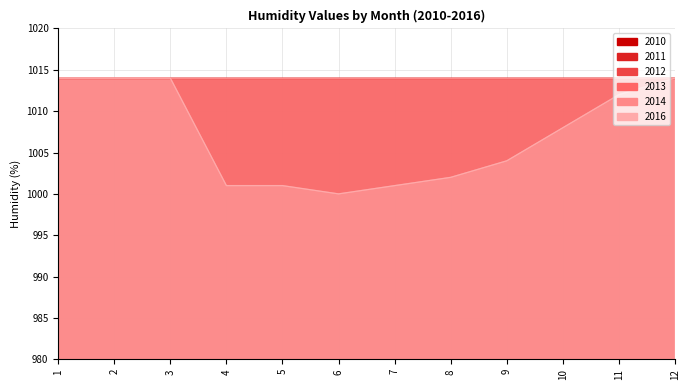

At which category is the sum across all series the highest?

1